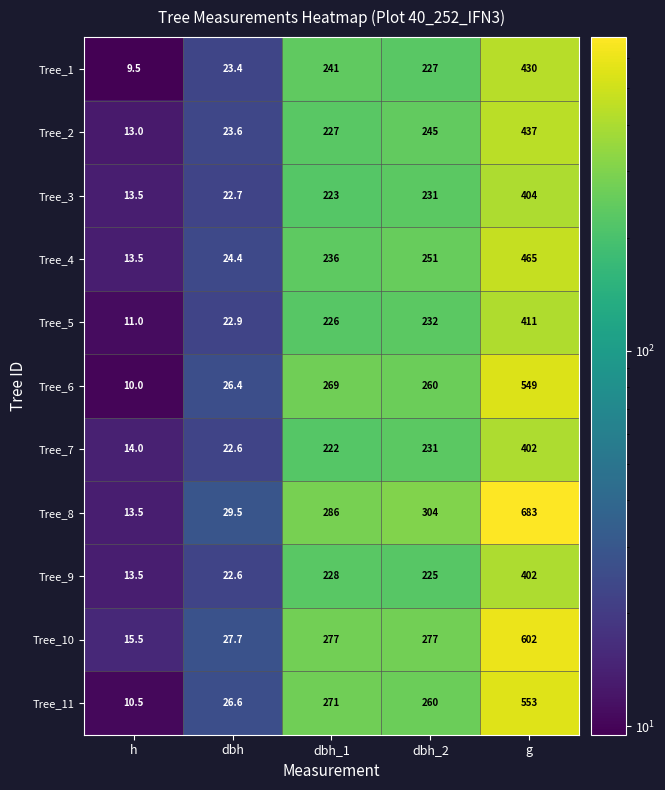

At which label is Tree_8 closest to 348?

dbh_2